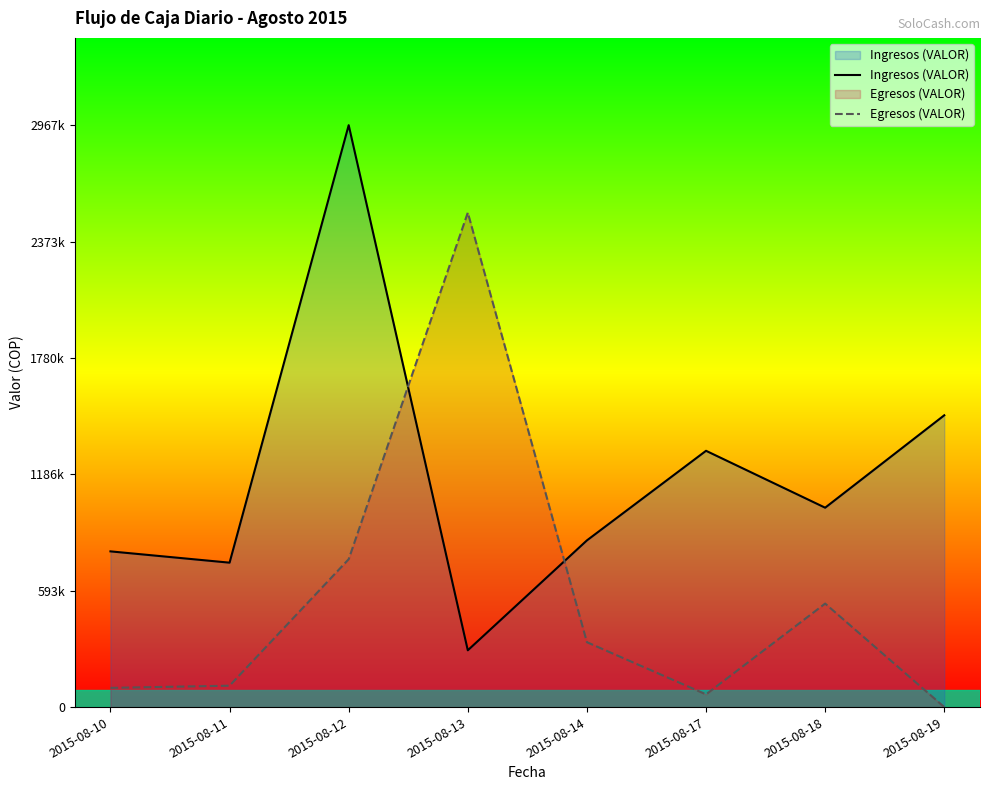

Which category has the lowest value across all series?

2015-08-19